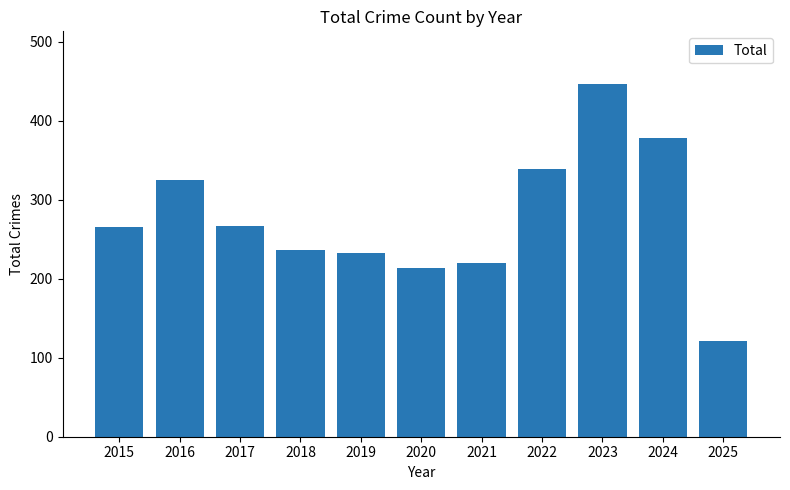

The value at 2023 is 737. True or false?

False